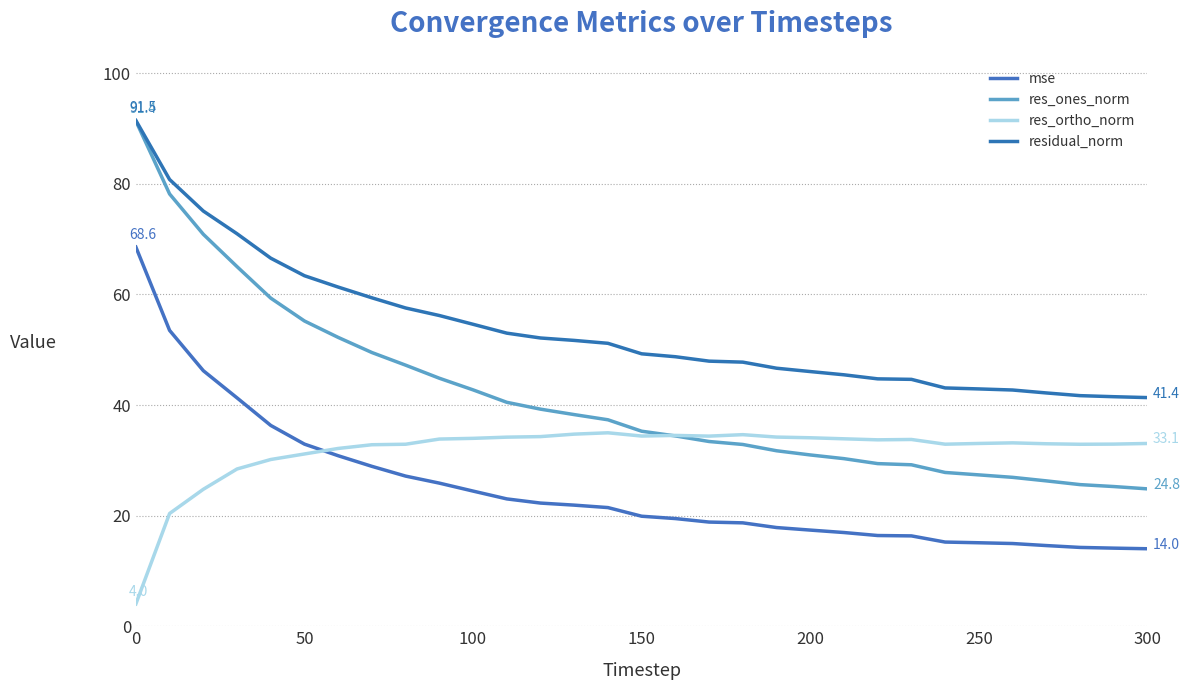

What are all the series names shown in the legend?

mse, res_ones_norm, res_ortho_norm, residual_norm